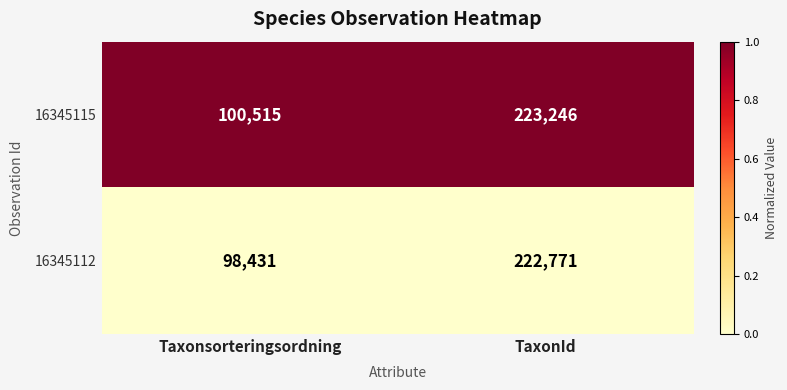

At Taxonsorteringsordning, list the series in order from largest to smallest.

16345115, 16345112